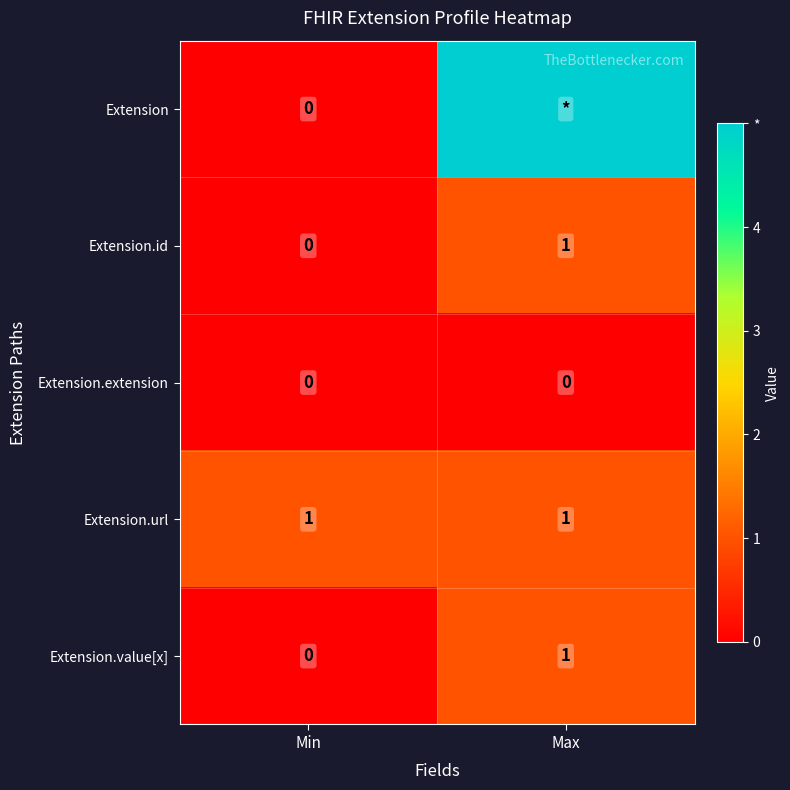

How many data points in Extension.value[x] are less than 1?

1